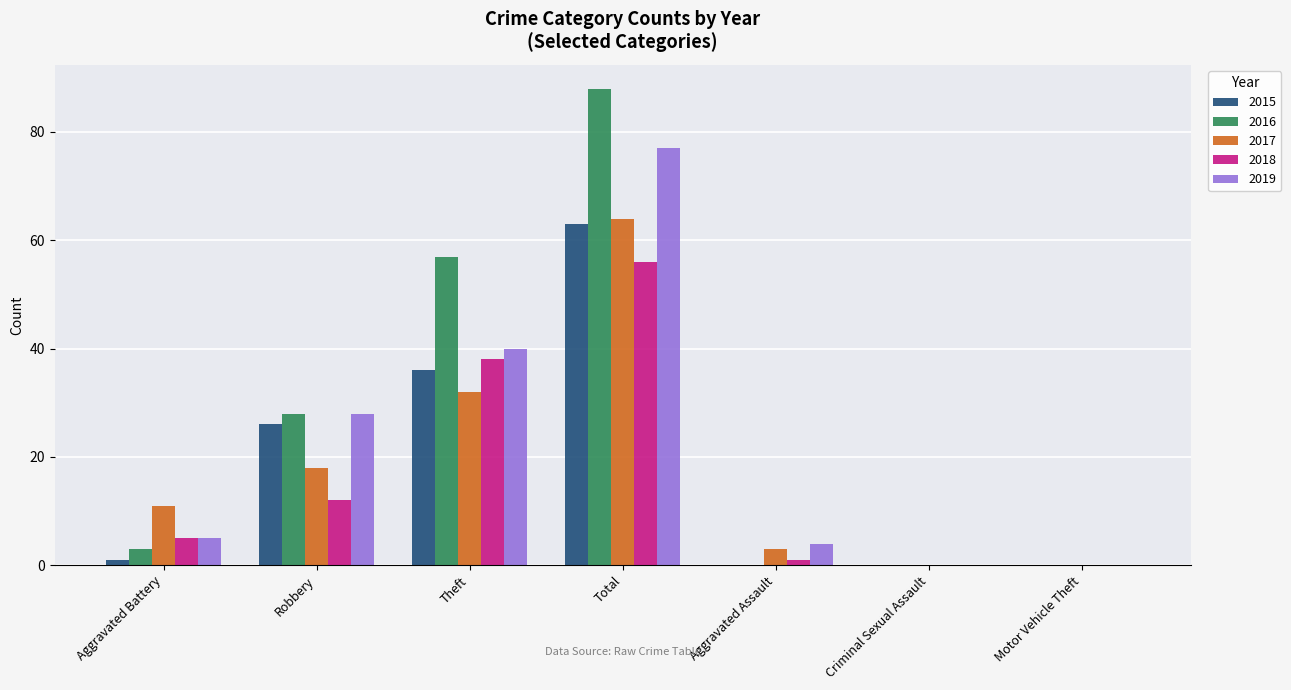

What is the approximate value of 2018 at Aggravated Assault?

1